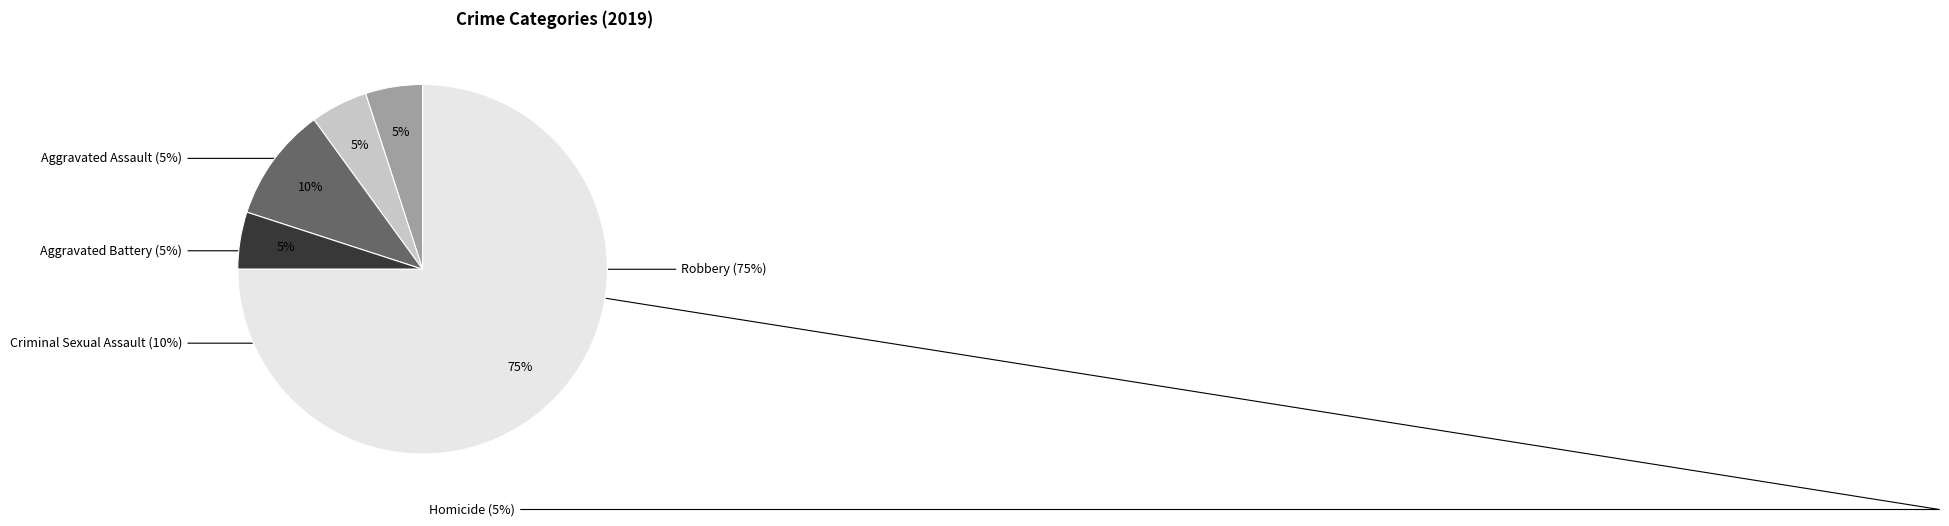

Which slice is the smallest?

Aggravated Assault